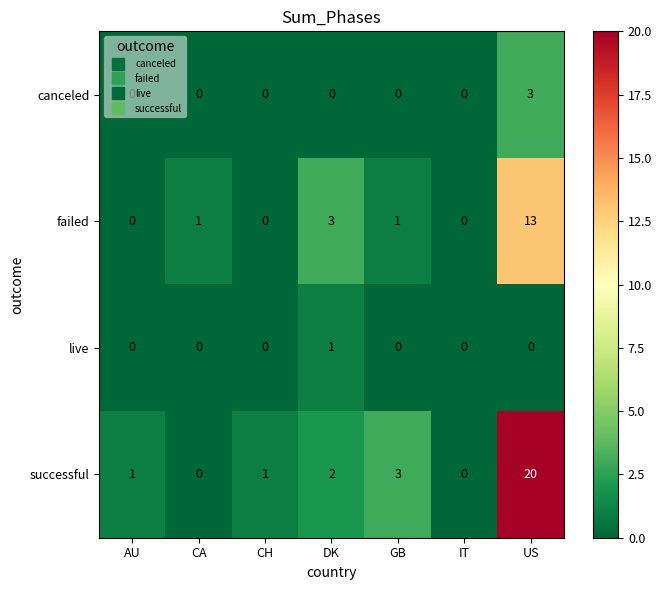

Which series changed the most between AU and IT?

successful